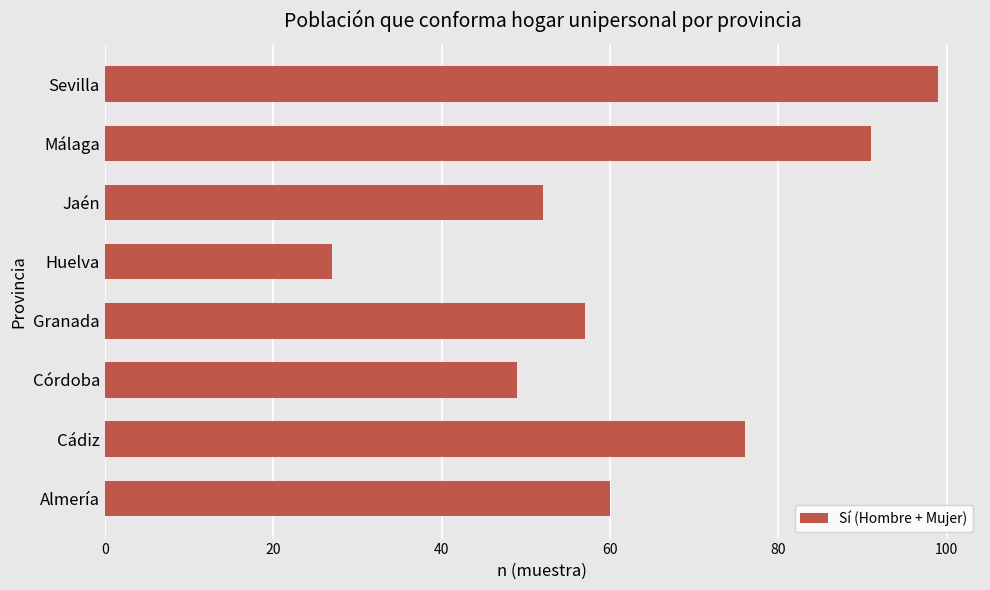

What is the change in value from Almería to Granada?

-3